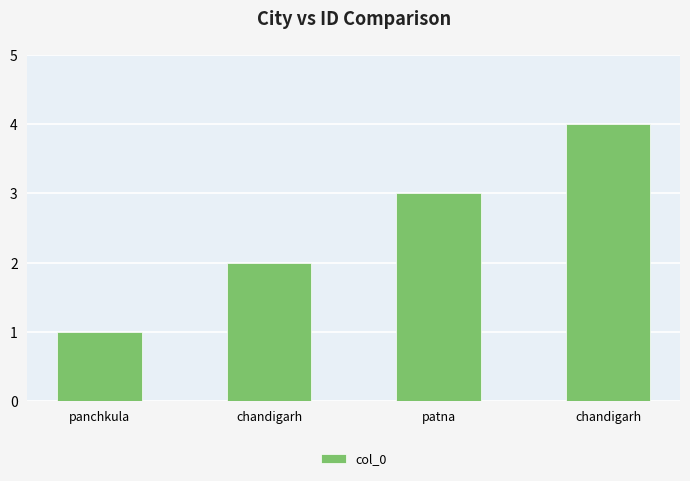

How many values are below 3?

2